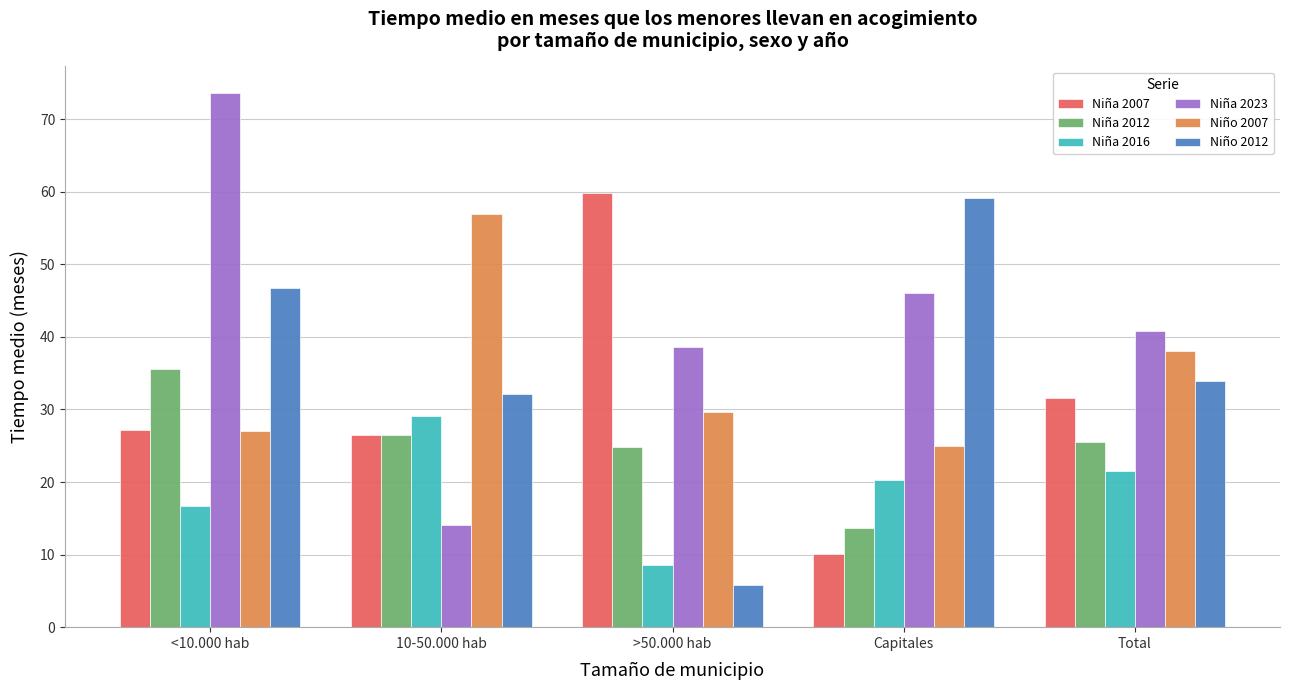

How many data points in Niña 2016 are less than 20?

2